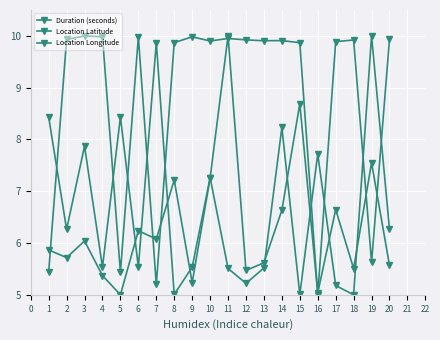

Reading right to left, list all the values displayed in this chart.

Duration (seconds): 5.6	7.5	5.5	6.6	5.0	8.7	6.6	5.6	5.5	10.0	7.3	5.2	7.2	6.1	6.2	5.0	5.4	6.0	5.7	5.9
Location Latitude: 6.3	10.0	5.0	5.2	7.7	5.0	8.2	5.5	5.2	5.5	7.3	5.5	5.0	9.9	5.5	8.4	5.5	7.9	6.3	8.4
Location Longitude: 9.9	5.6	9.9	9.9	5.0	9.9	9.9	9.9	9.9	9.9	9.9	10.0	9.9	5.2	10.0	5.4	10.0	10.0	9.9	5.4